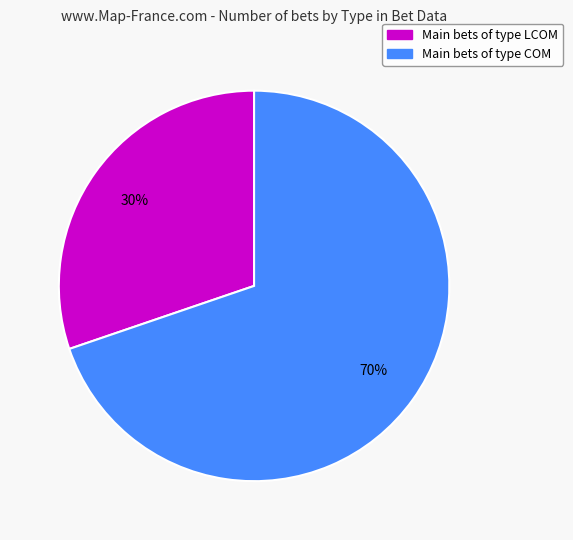

Is there any slice that represents more than half of the pie?

Yes